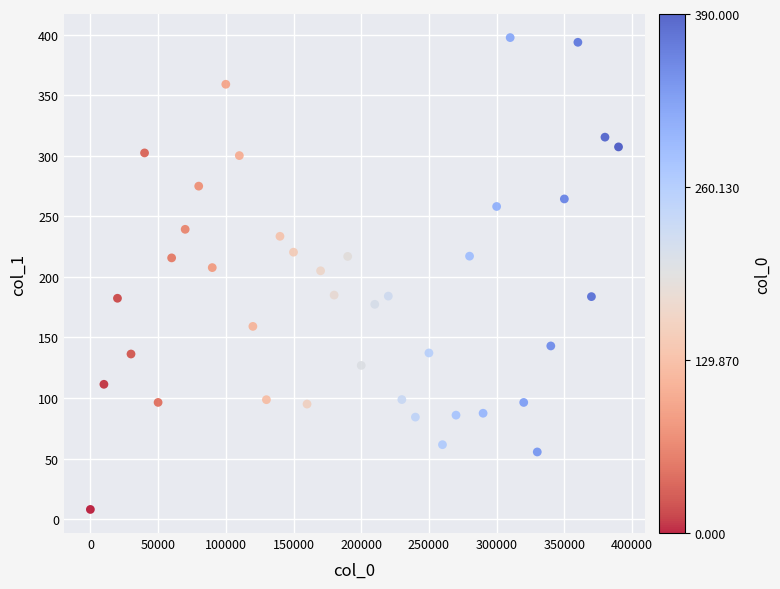

What is the range of X values (max minus min)?

390000.0